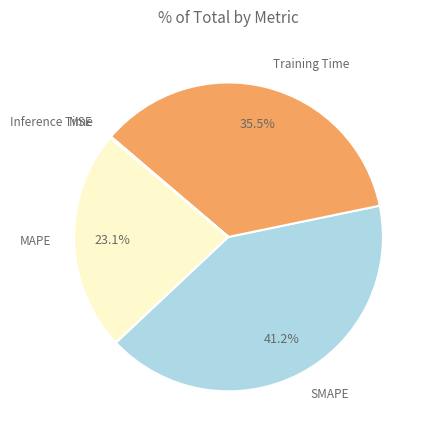

Is there a majority slice in this chart?

No